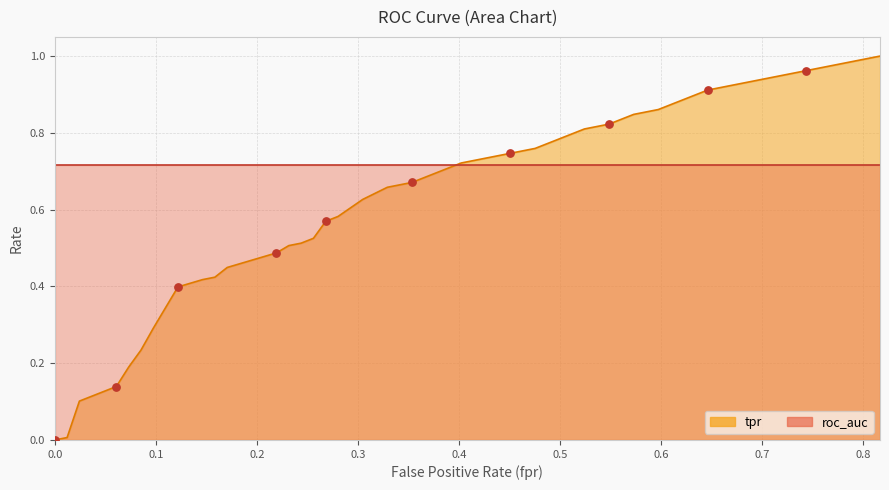

At how many categories does at least one series exceed 0?

40